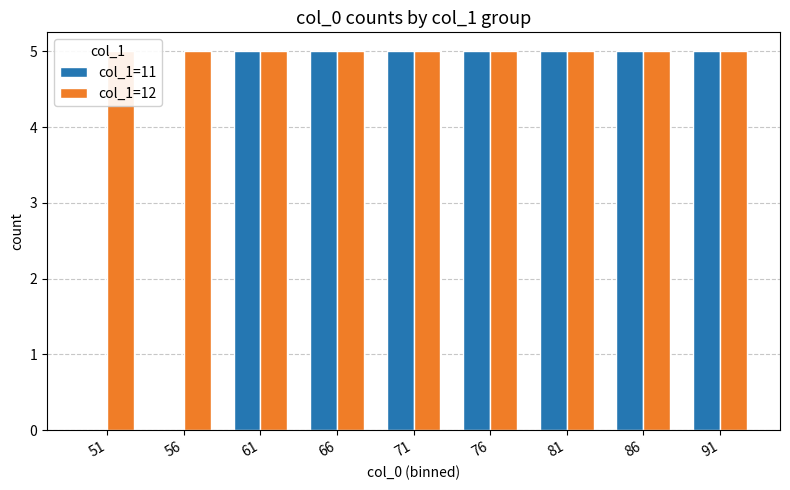

Between 61 and 56, which is larger?

61